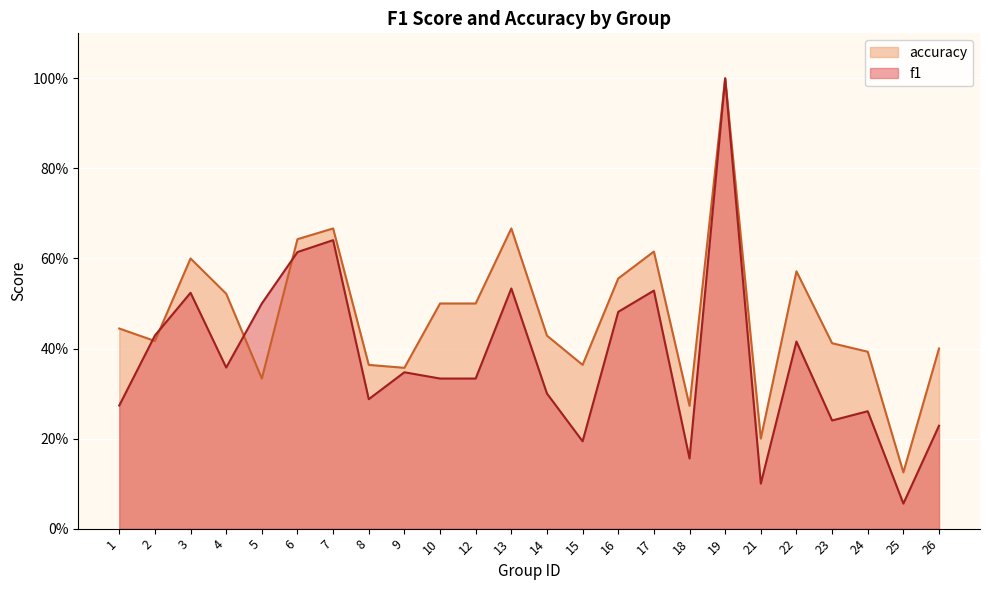

Which series has the largest total across all categories?

accuracy